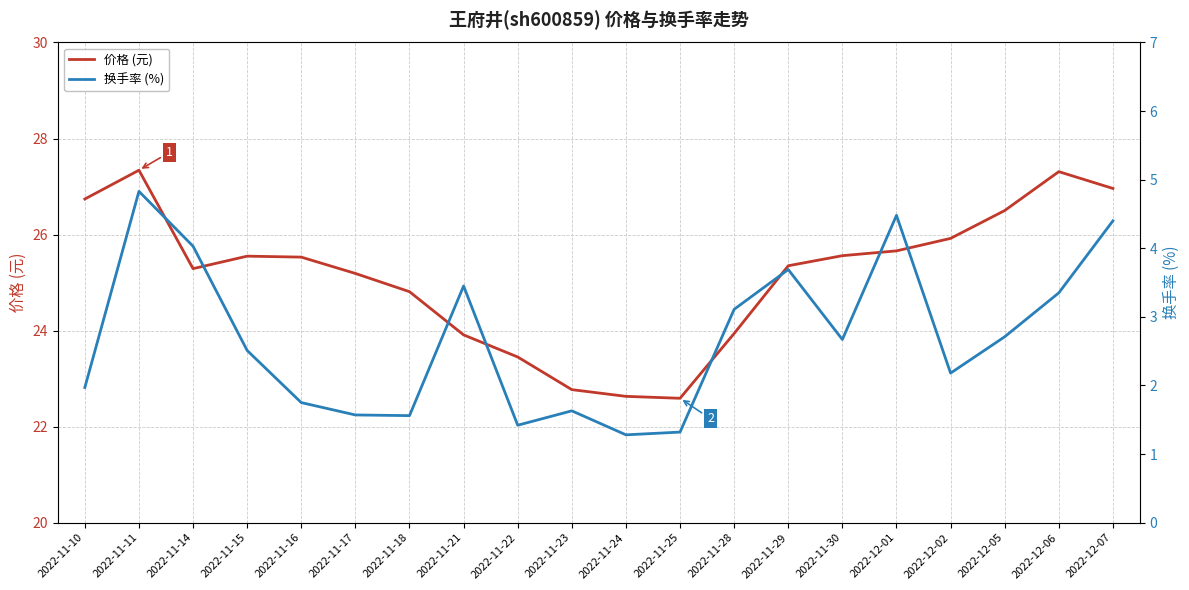

Rank the series by their average value, from lowest to highest.

换手率 (%), 价格 (元)